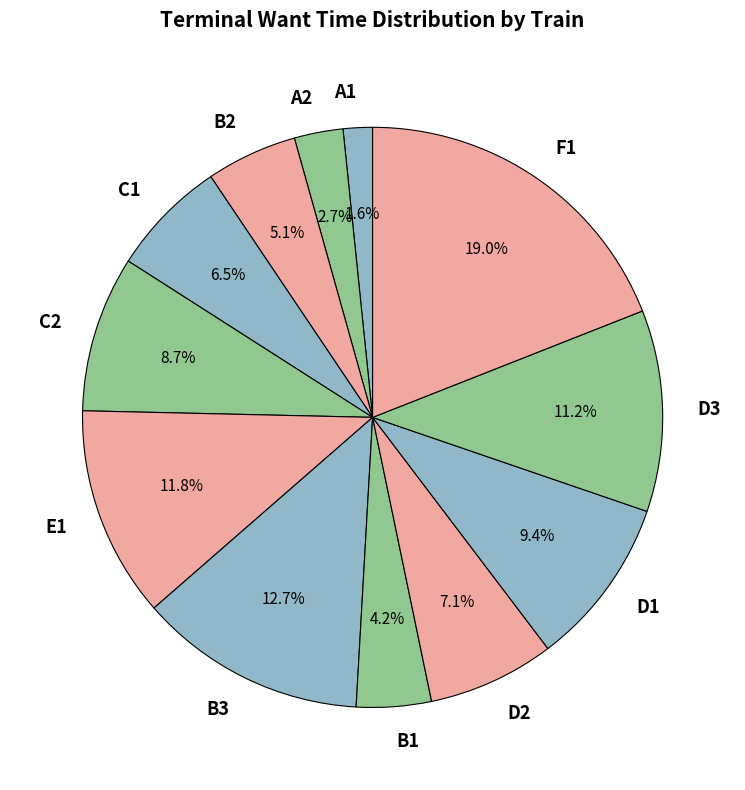

To the nearest percent, what portion does E1 represent?

12%